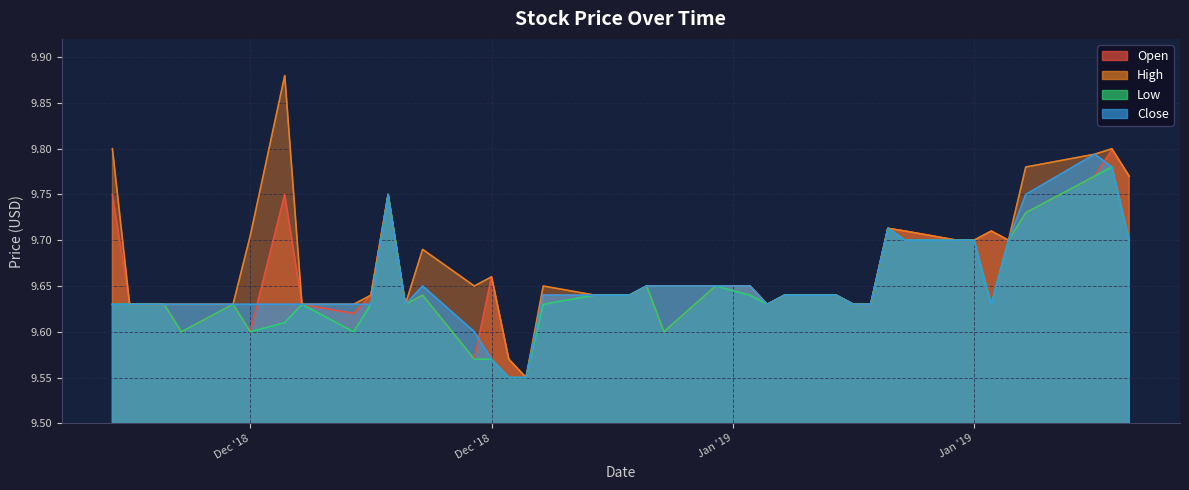

Which series has the largest range (max minus min)?

High